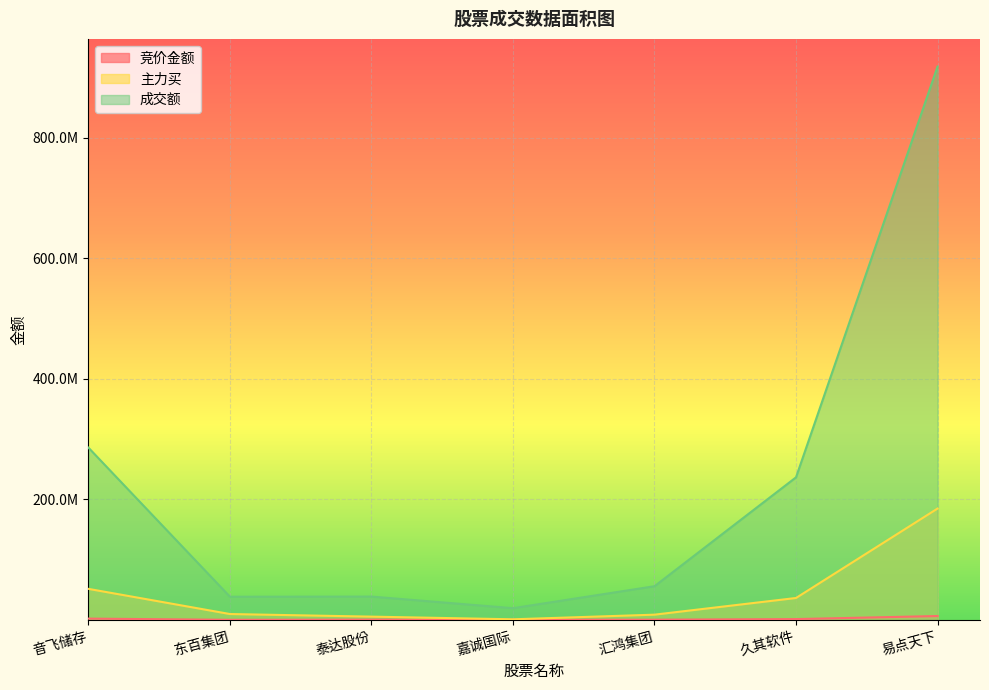

What is the maximum value for 竞价金额?

6306300